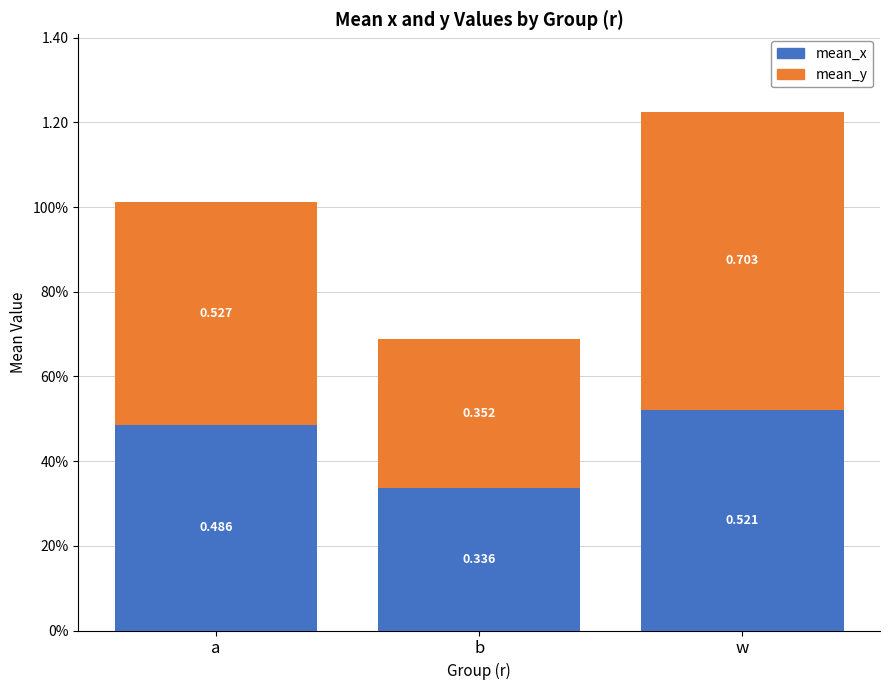

At how many categories does at least one series exceed 0?

3